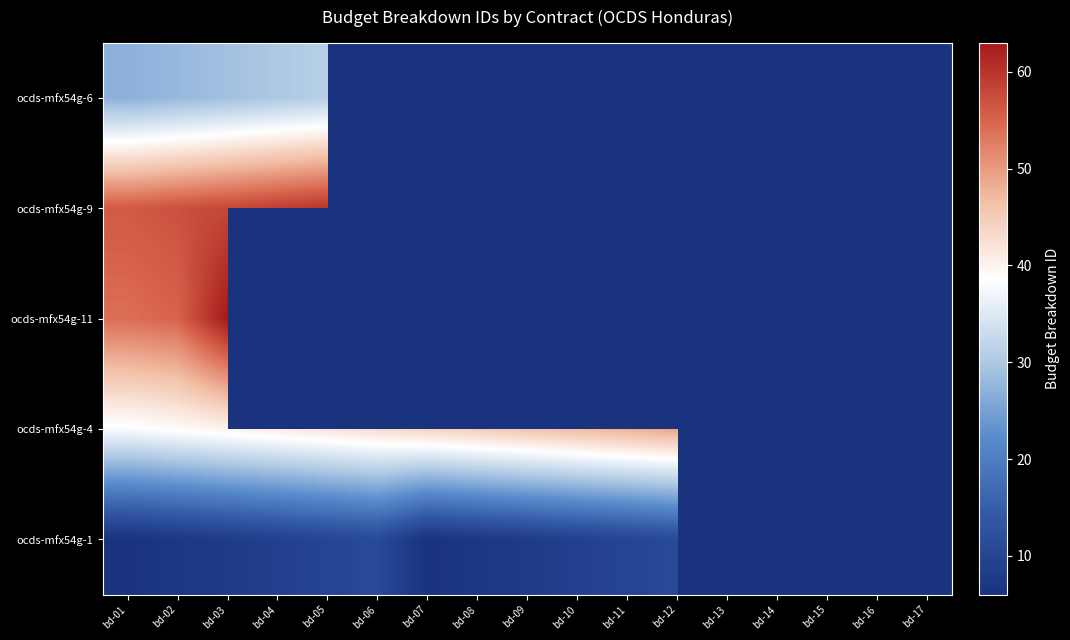

At which label does ocds-mfx54g-11 reach its minimum?

bd-01